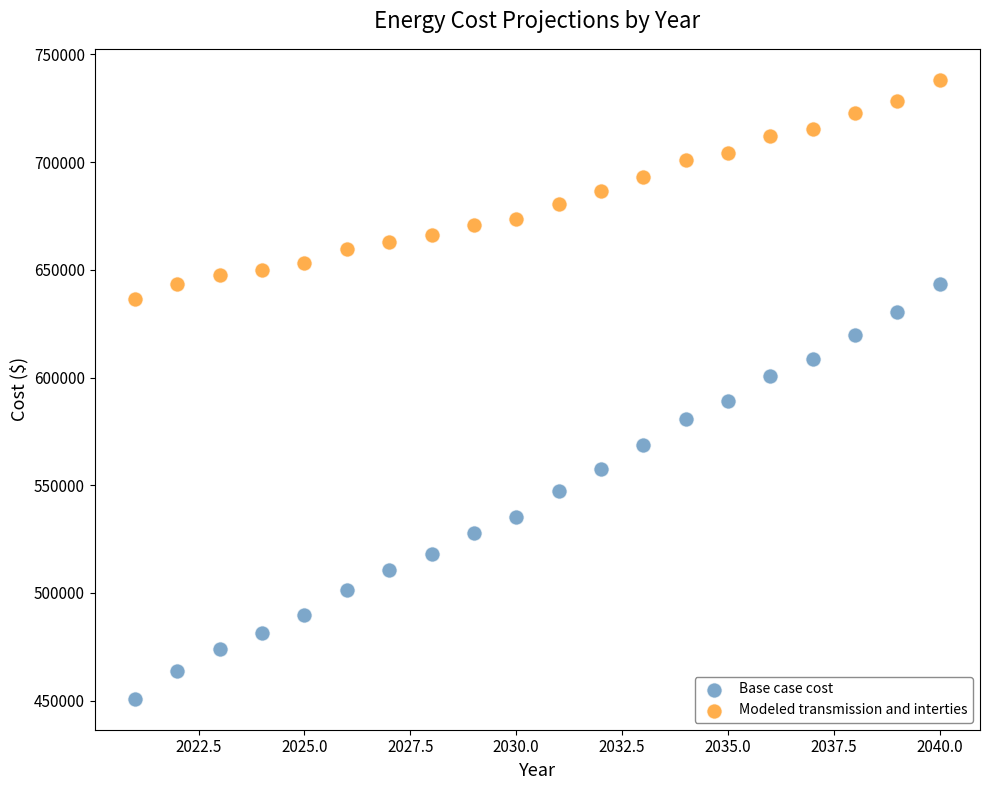

Which series contains the lowest Y value?

Base case cost